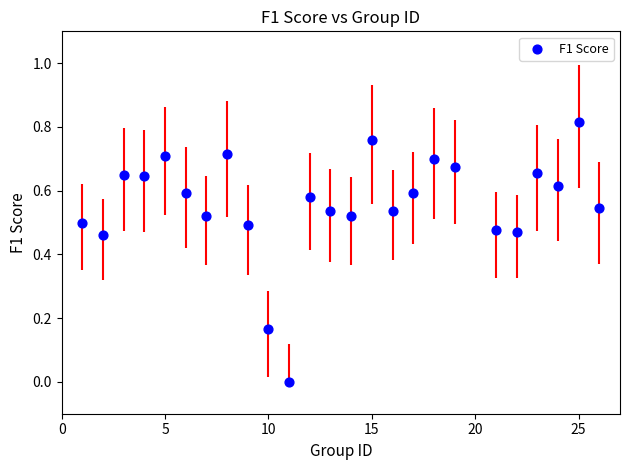

What is the range of X values (max minus min)?

25.0